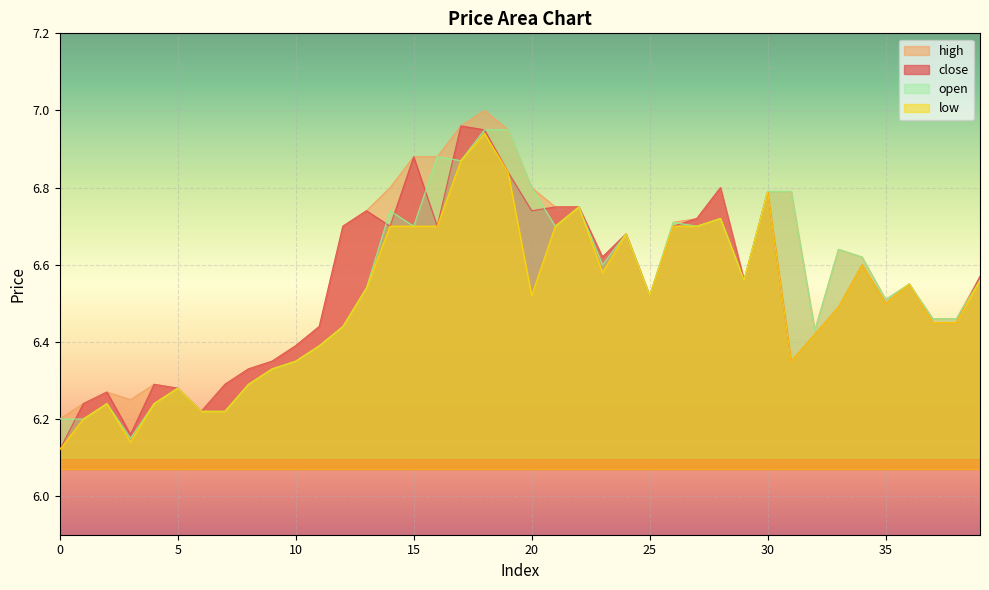

Between 2 and 28, which series saw the biggest shift?

close